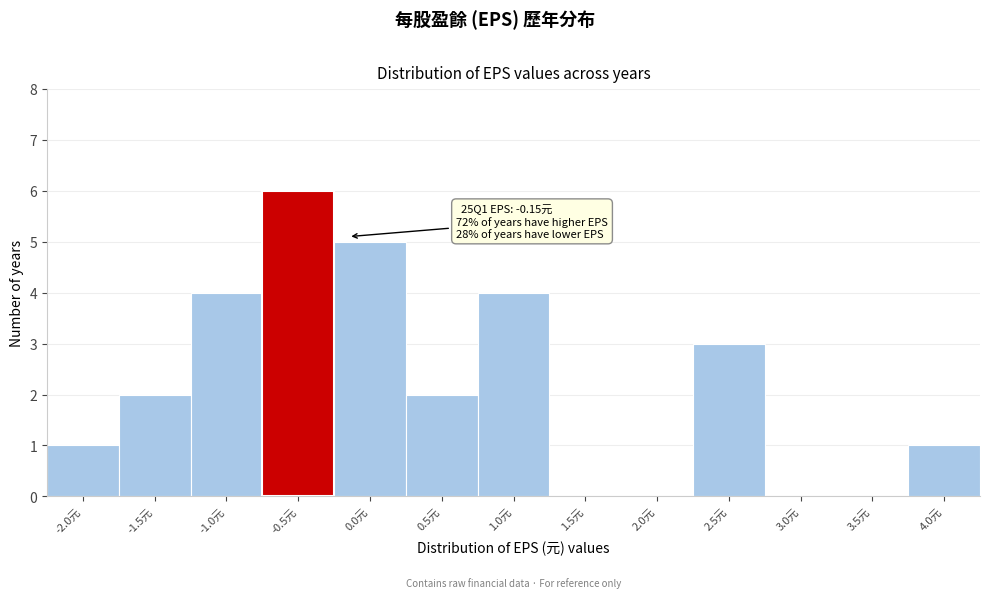

Reading left to right, what are all the values shown in this chart?

-2.0元=1	-1.5元=2	-1.0元=4	-0.5元=6	0.0元=5	0.5元=2	1.0元=4	1.5元=0	2.0元=0	2.5元=3	3.0元=0	3.5元=0	4.0元=1